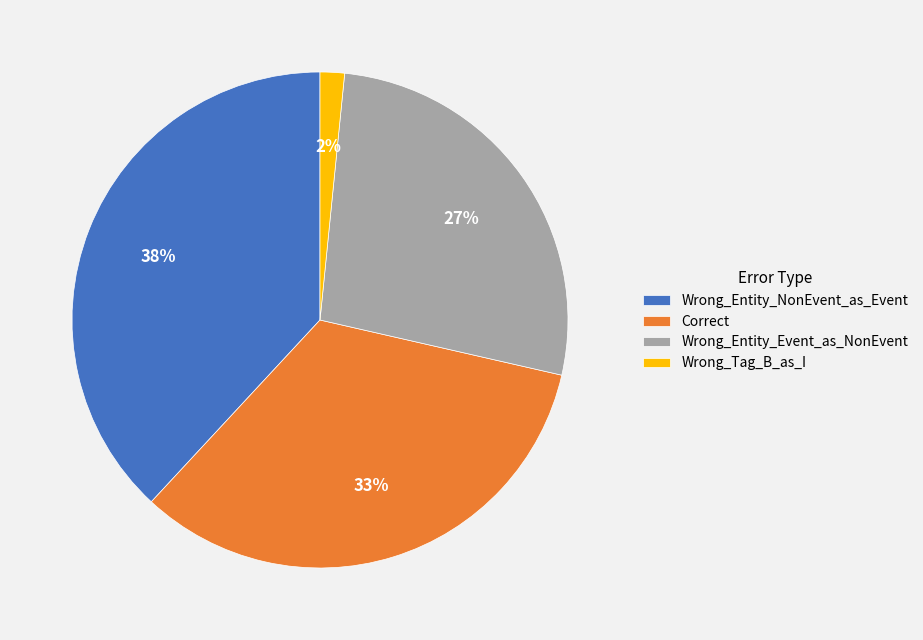

What is the largest slice in the pie chart?

Wrong_Entity_NonEvent_as_Event